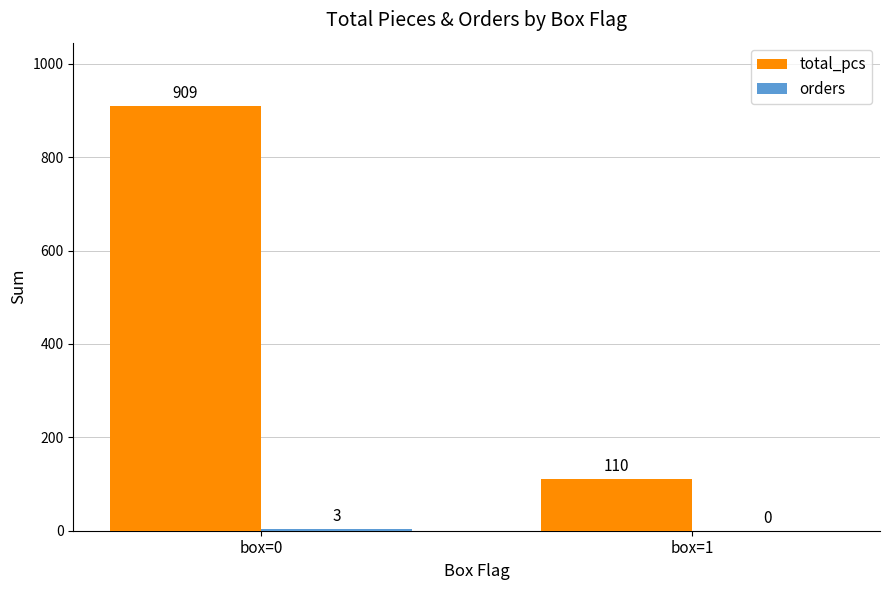

Which label corresponds to the largest value in the chart?

box=0